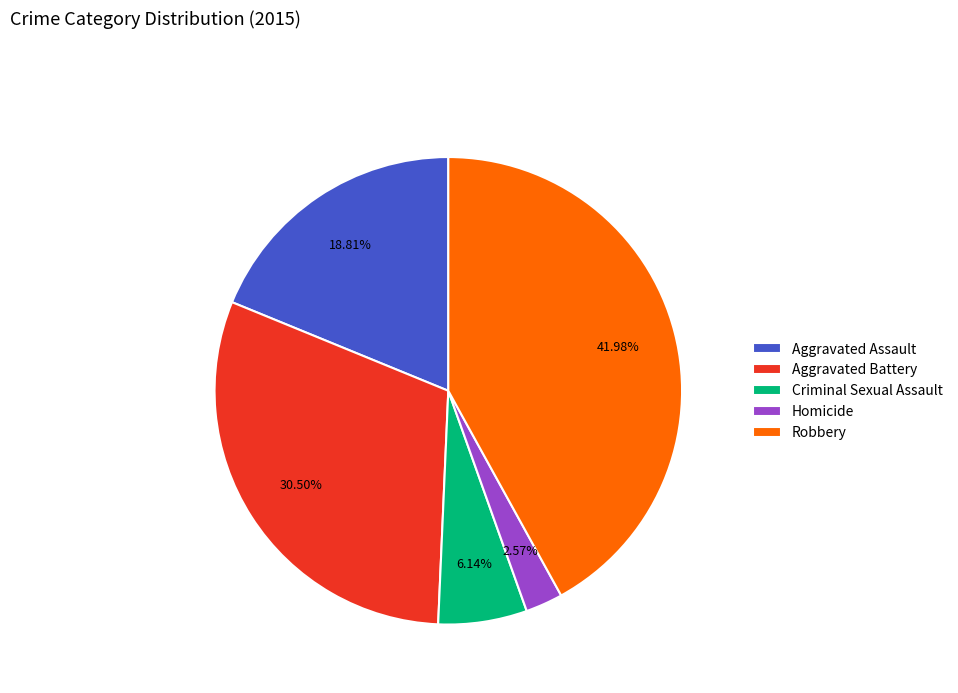

Is Homicide the majority of the pie?

No